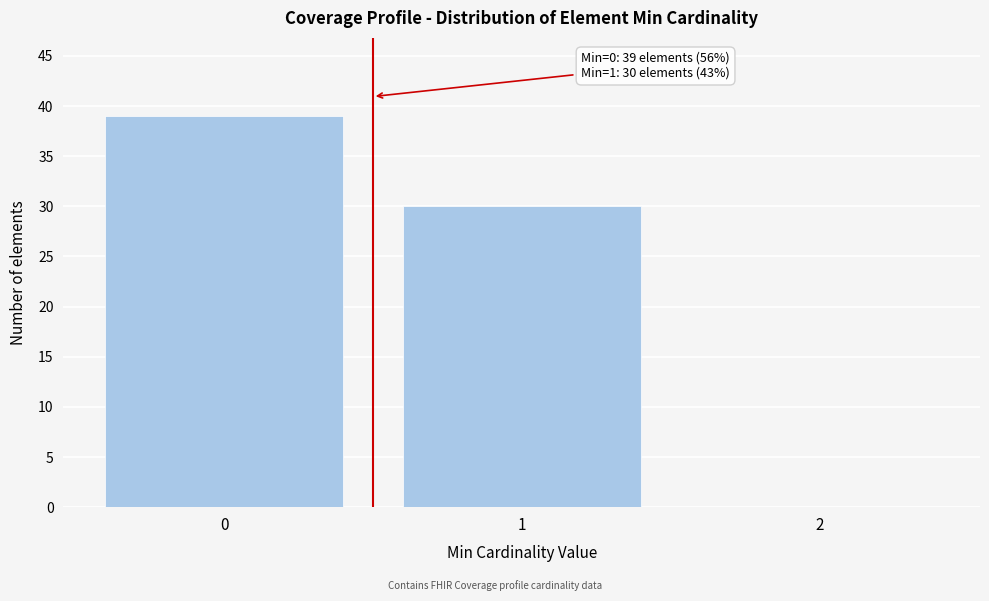

Over which range of the x-axis is the bar tallest?

-0.5 to 0.5